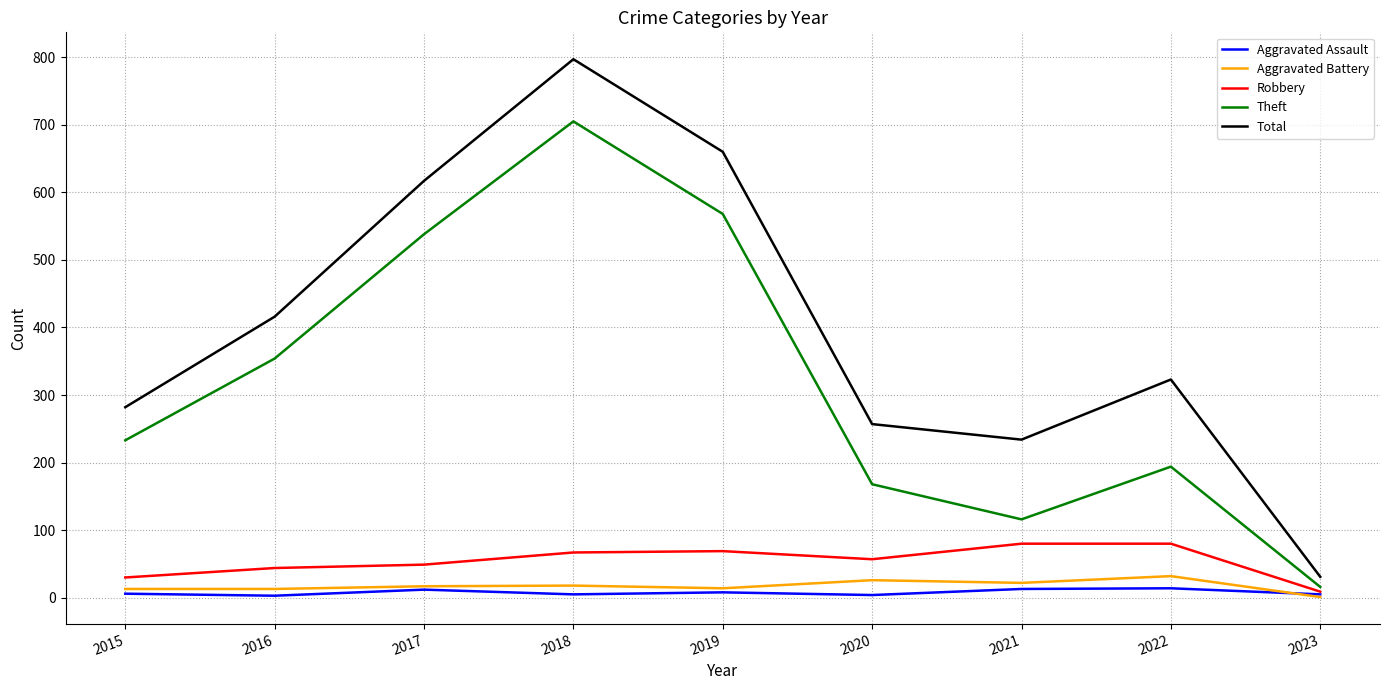

Which category has the highest value in the Theft series?

2018